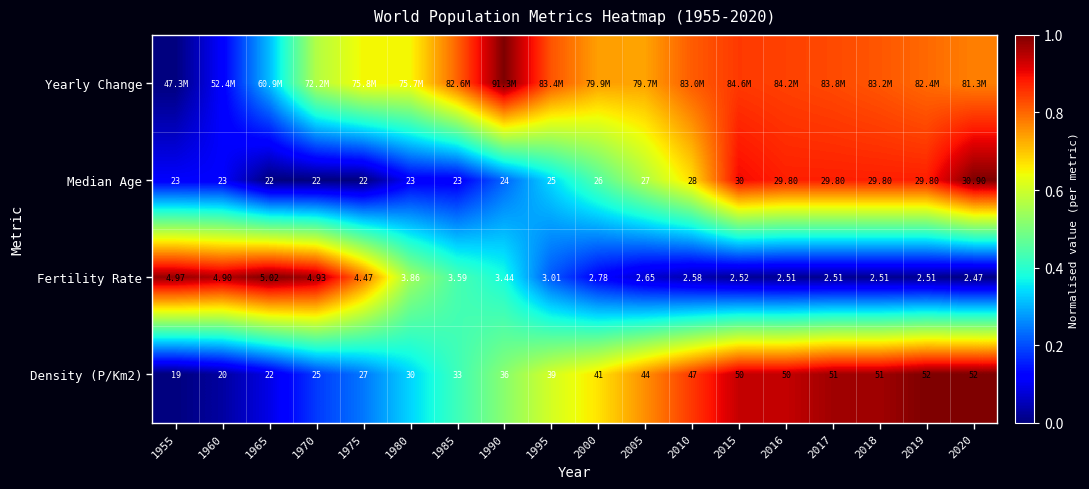

How many data points in Density (P/Km2) are less than 41?

9